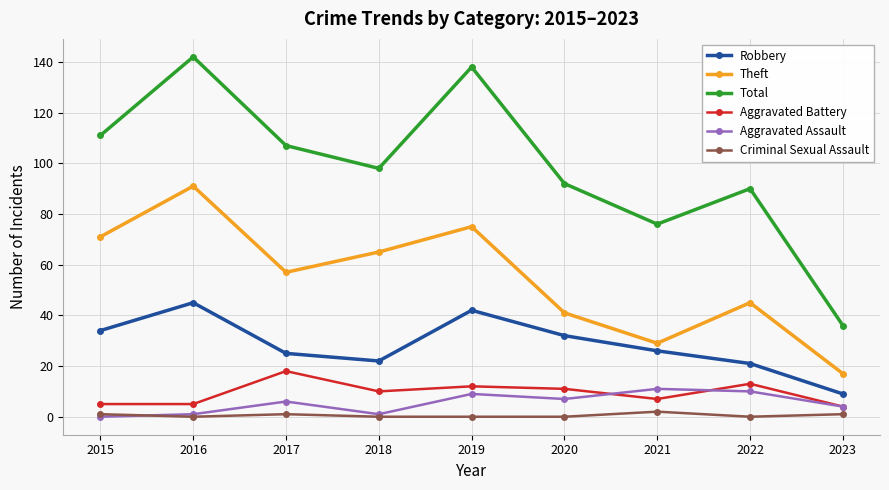

True or false: Aggravated Battery and Criminal Sexual Assault cross at least once.

False